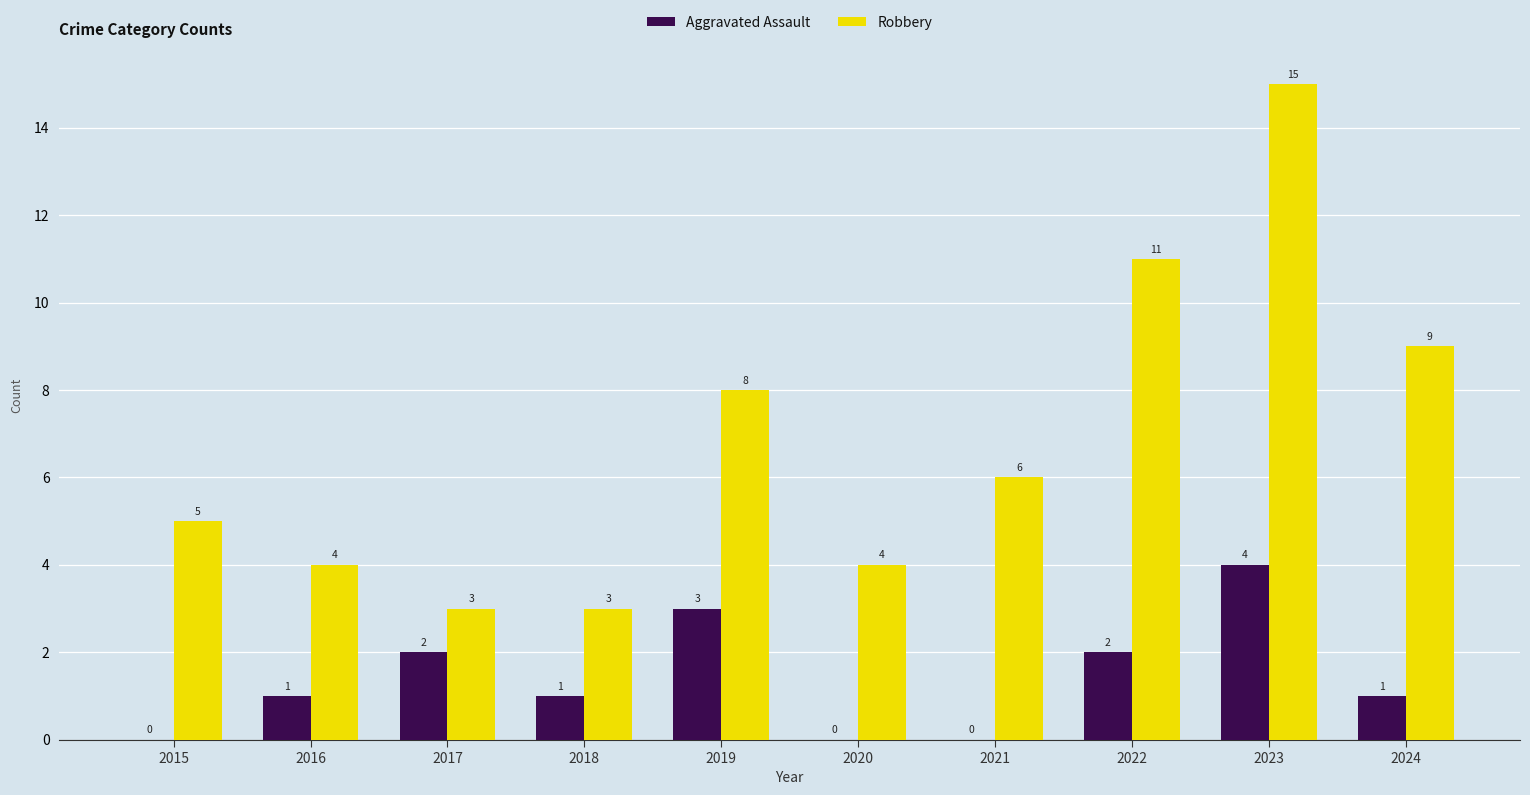

Reading left to right, what are all the values shown in this chart?

Aggravated Assault: 2015=0	2016=1	2017=2	2018=1	2019=3	2020=0	2021=0	2022=2	2023=4	2024=1
Robbery: 2015=5	2016=4	2017=3	2018=3	2019=8	2020=4	2021=6	2022=11	2023=15	2024=9